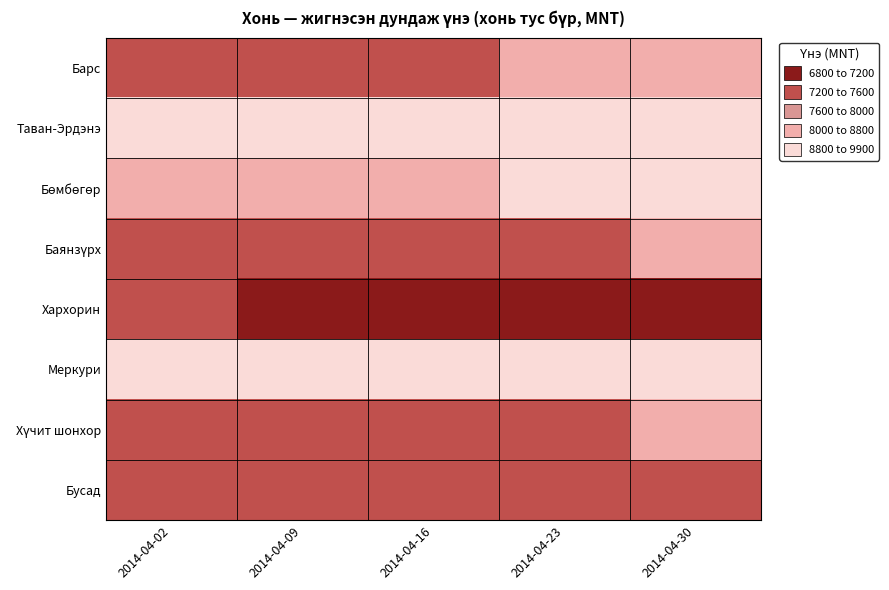

How many series are shown in this chart?

8